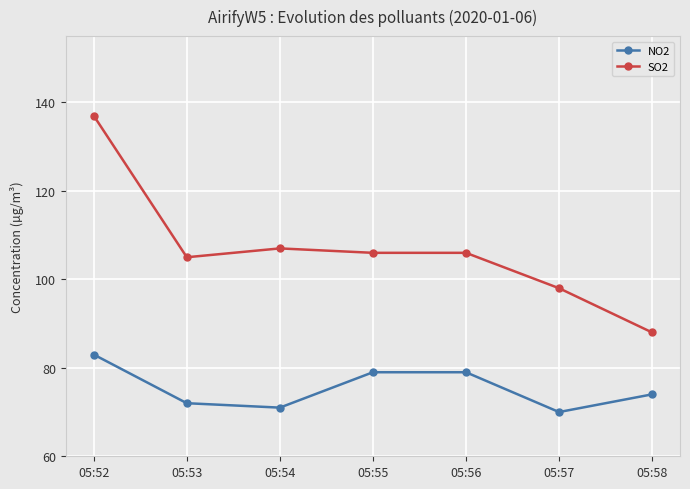

Read the SO2 value at 05:54.

107